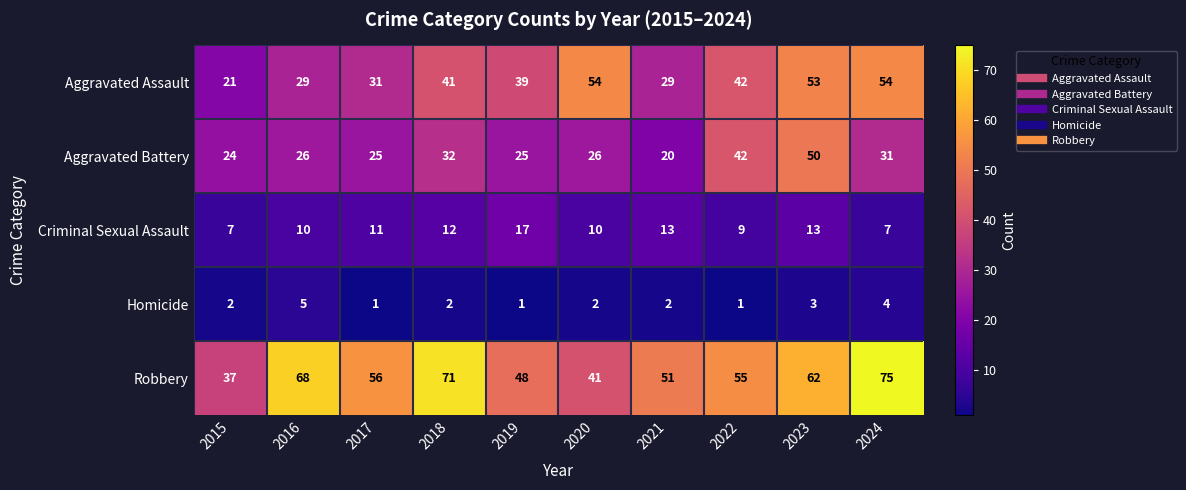

List the series in order of their overall mean, highest first.

Robbery, Aggravated Assault, Aggravated Battery, Criminal Sexual Assault, Homicide